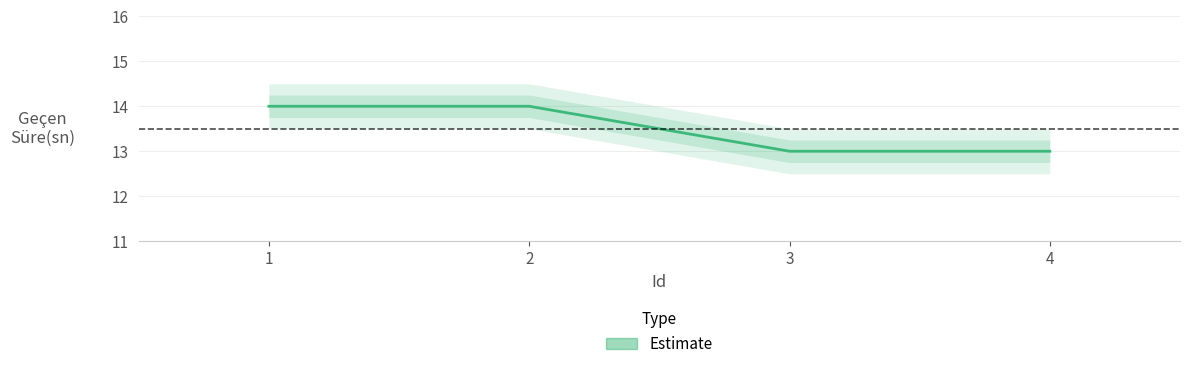

Approximately how many times larger is the value at 2 compared to 1?

1.0